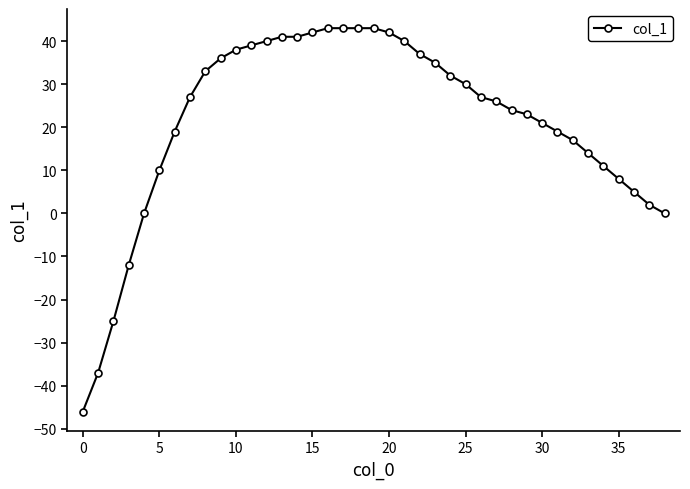

What is the value of the 32nd point from the left?

19